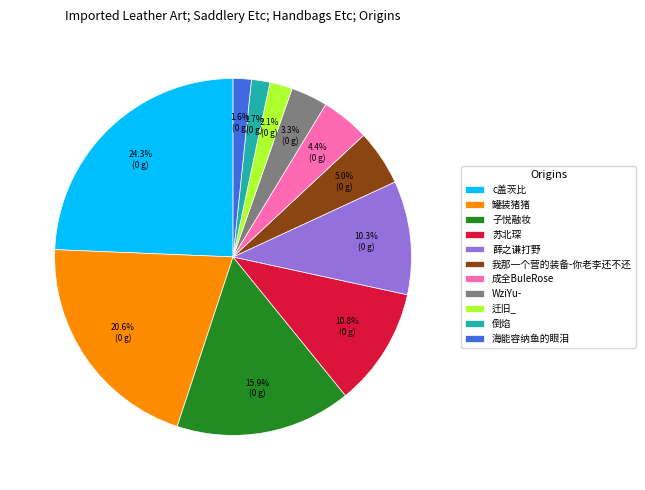

Combined, do 倒焰 and 子悦融妆 account for over 50%?

No